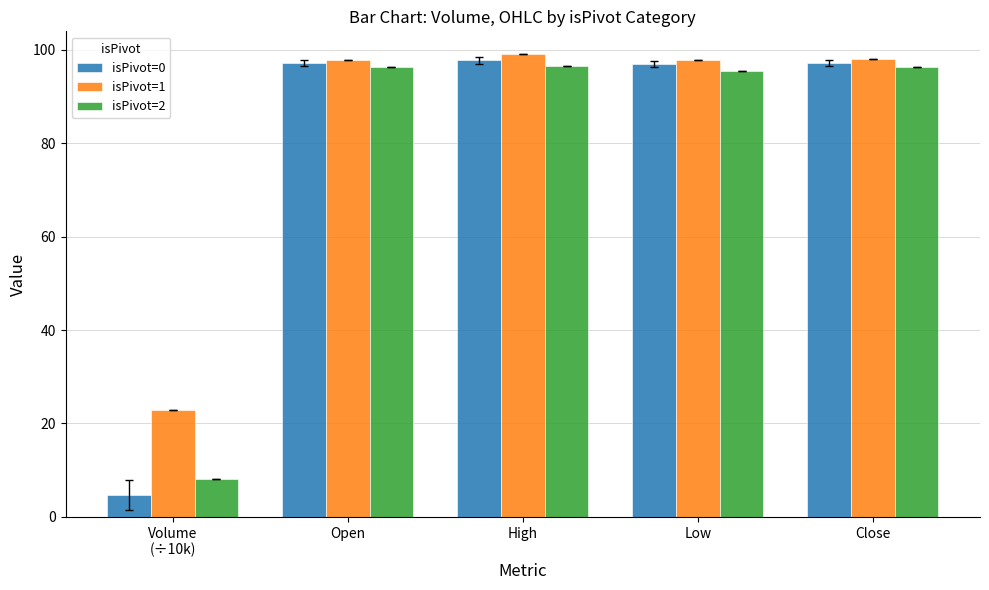

Are the bars horizontal?

No